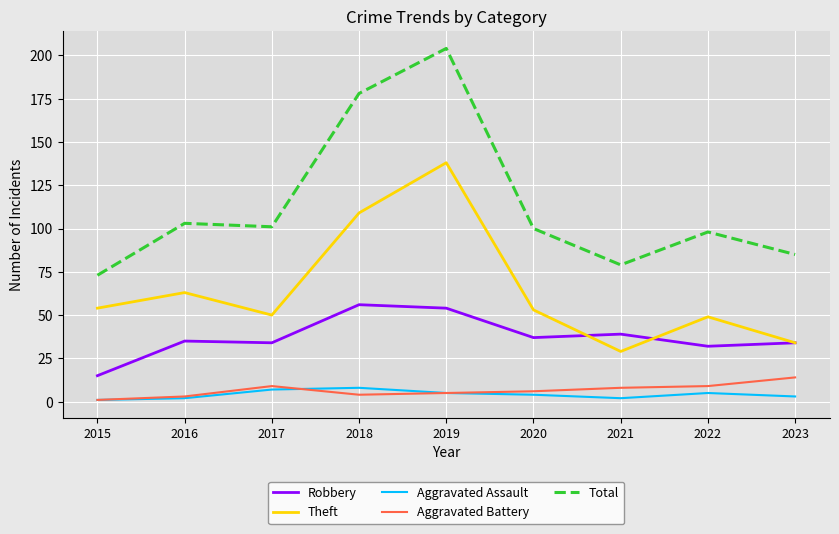

Reading left to right, what are all the values shown in this chart?

Robbery: 2015=15	2016=35	2017=34	2018=56	2019=54	2020=37	2021=39	2022=32	2023=34
Theft: 2015=54	2016=63	2017=50	2018=109	2019=138	2020=53	2021=29	2022=49	2023=34
Aggravated Assault: 2015=1	2016=2	2017=7	2018=8	2019=5	2020=4	2021=2	2022=5	2023=3
Aggravated Battery: 2015=1	2016=3	2017=9	2018=4	2019=5	2020=6	2021=8	2022=9	2023=14
Total: 2015=73	2016=103	2017=101	2018=178	2019=204	2020=100	2021=79	2022=98	2023=85